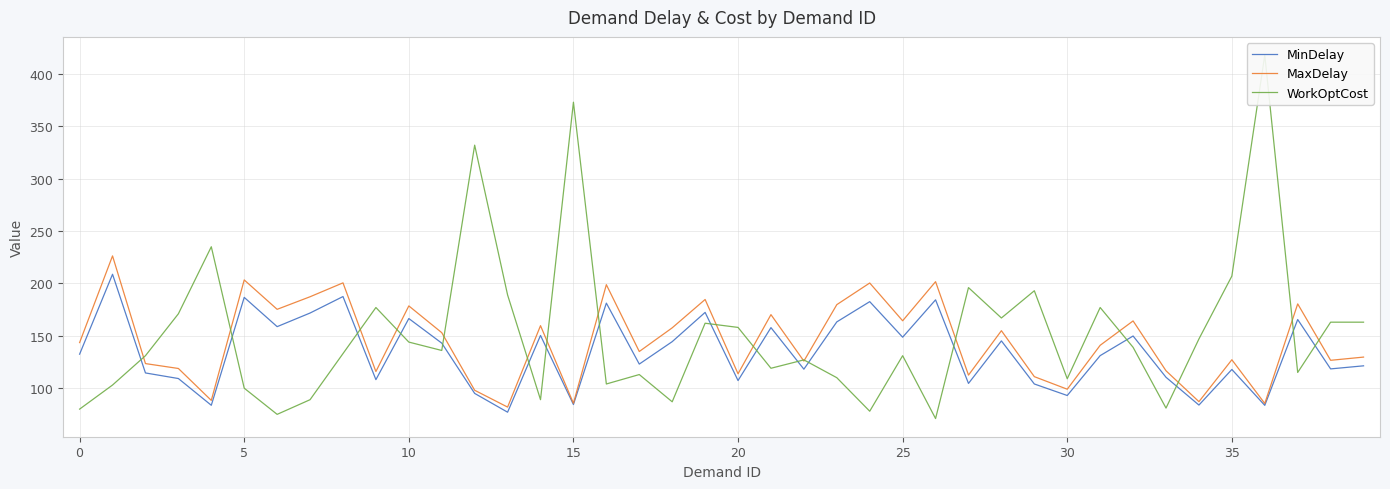

What is the label of the 33rd point from the left?

32